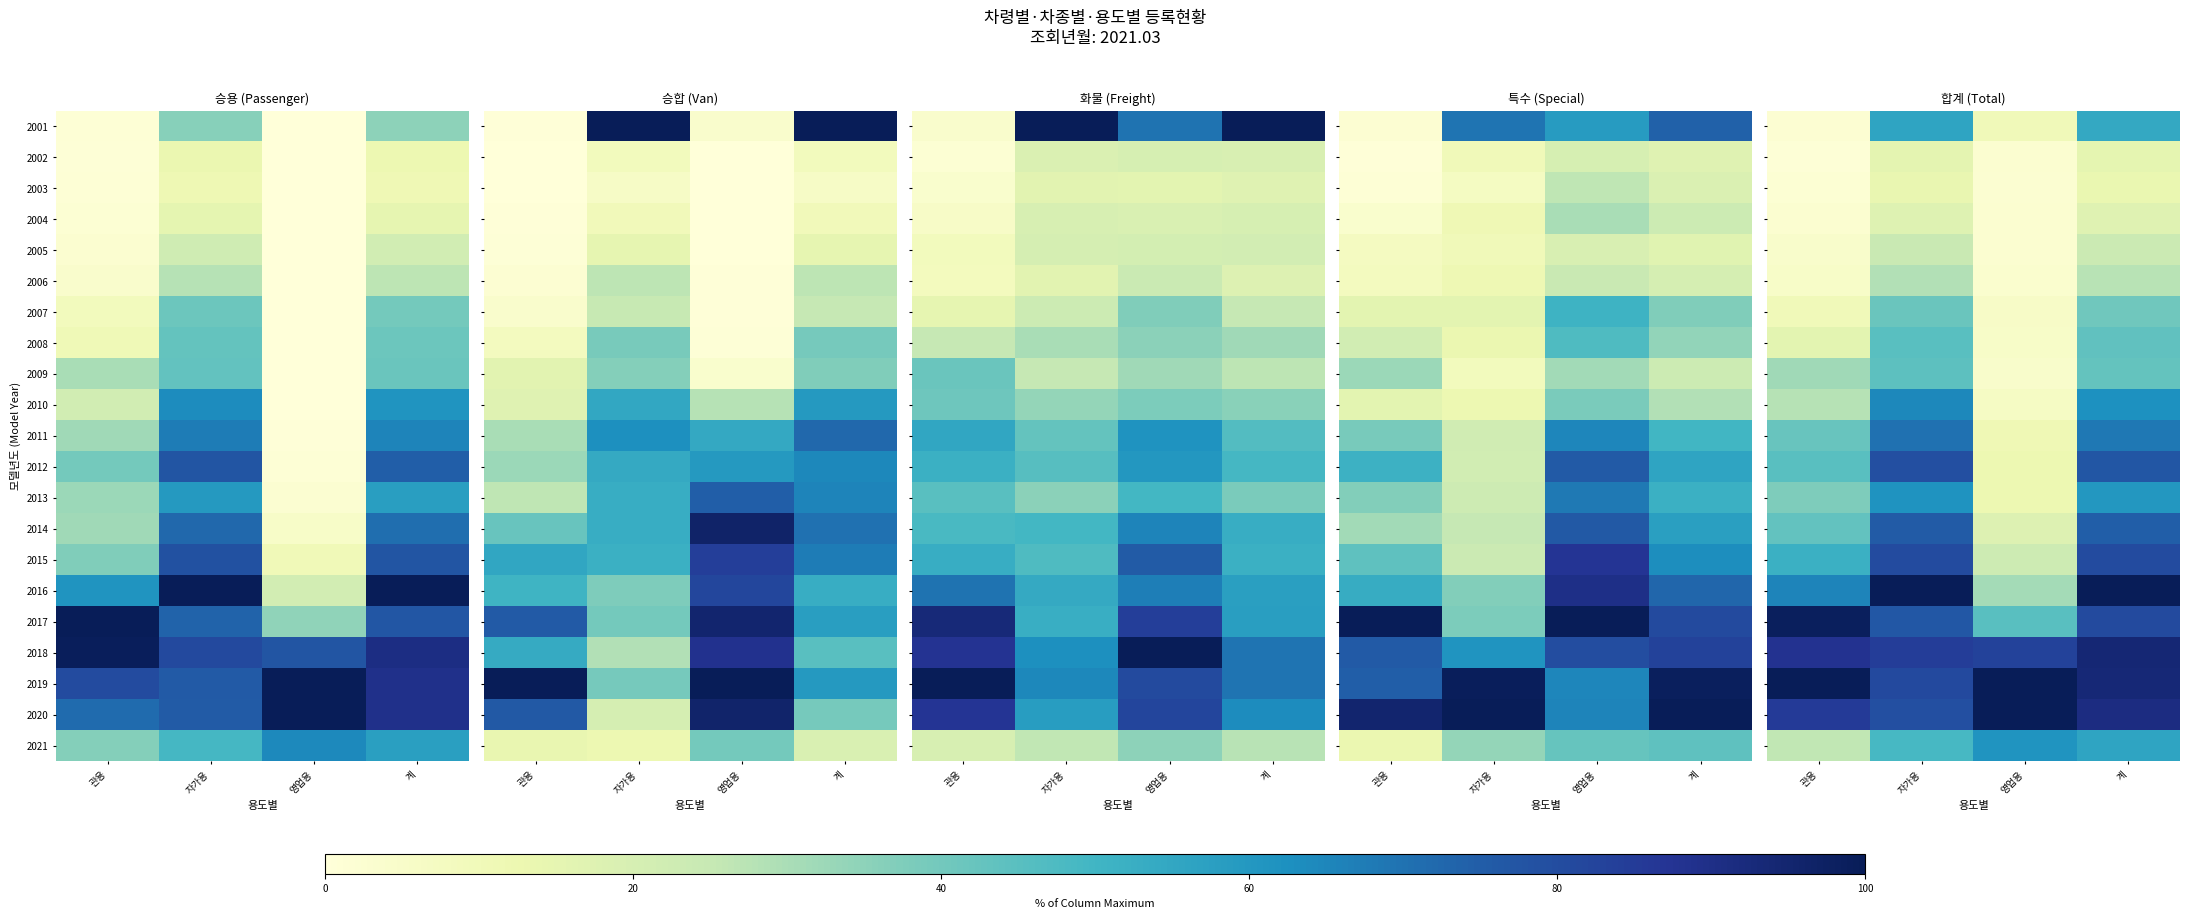

Is it true that 2007 equals 41.7 at 자가용?

True